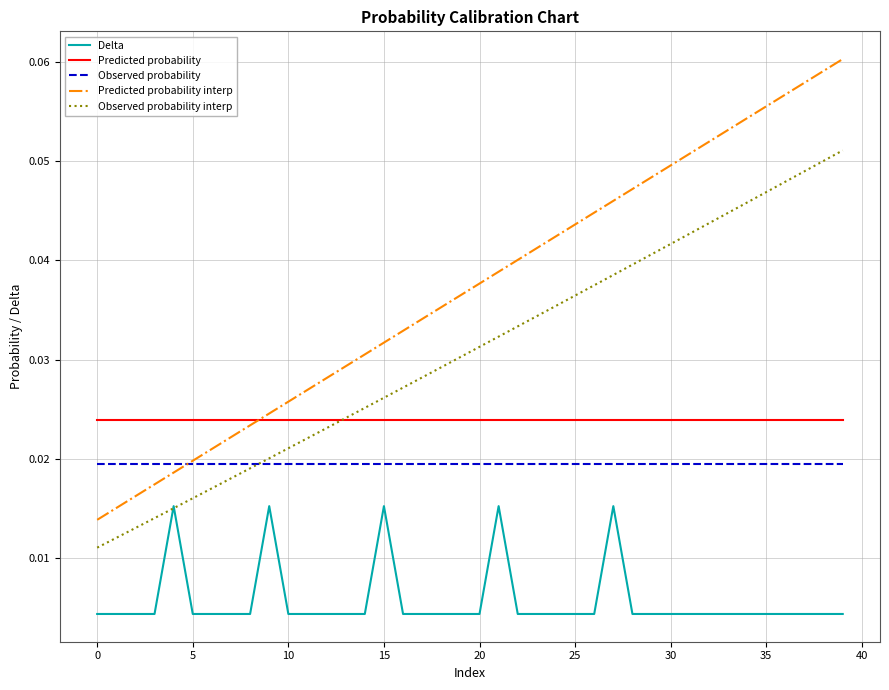

Which series has the widest spread of values?

Predicted probability interp